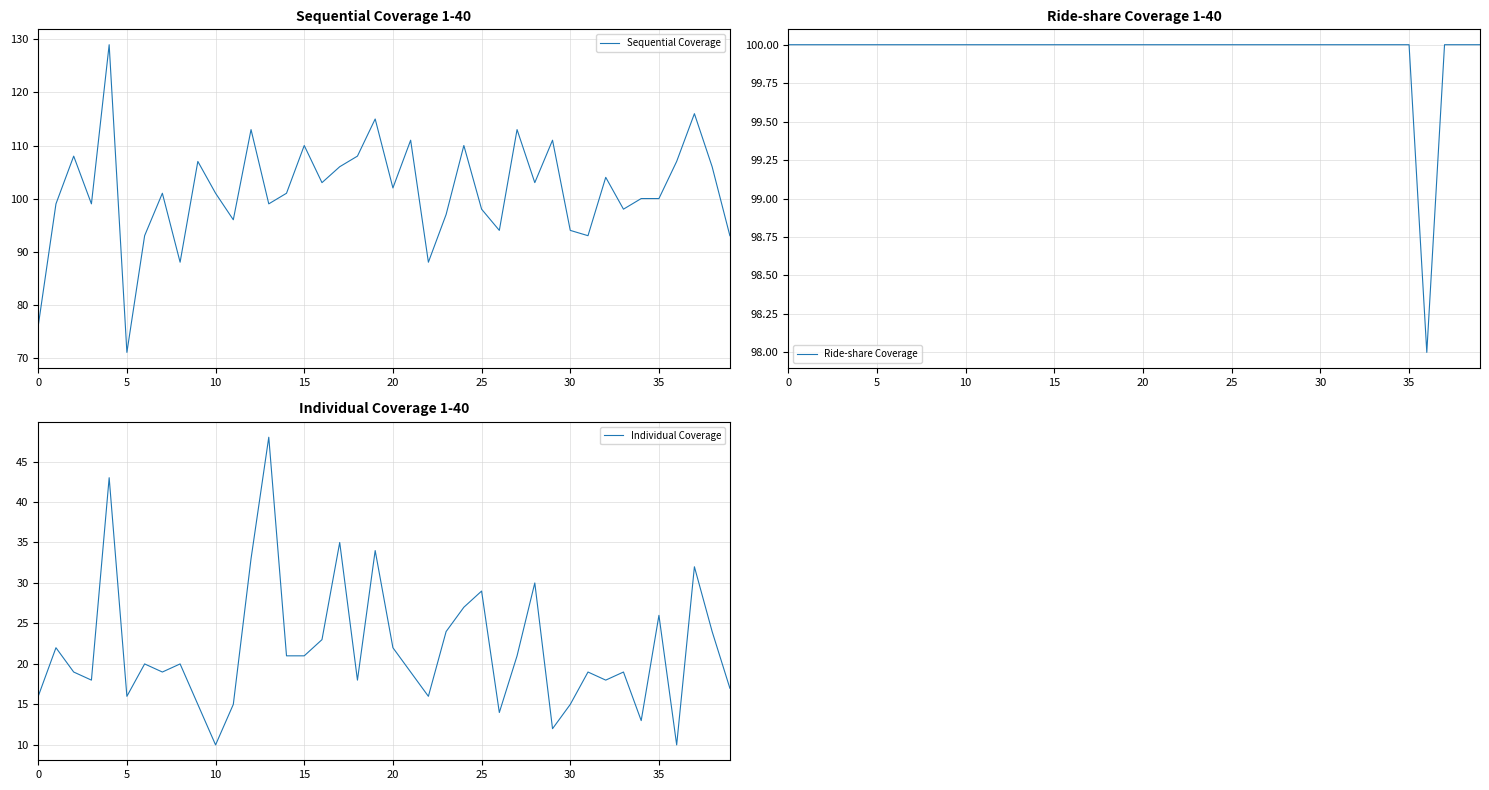

Which category has the lowest value in the Sequential Coverage series?

5